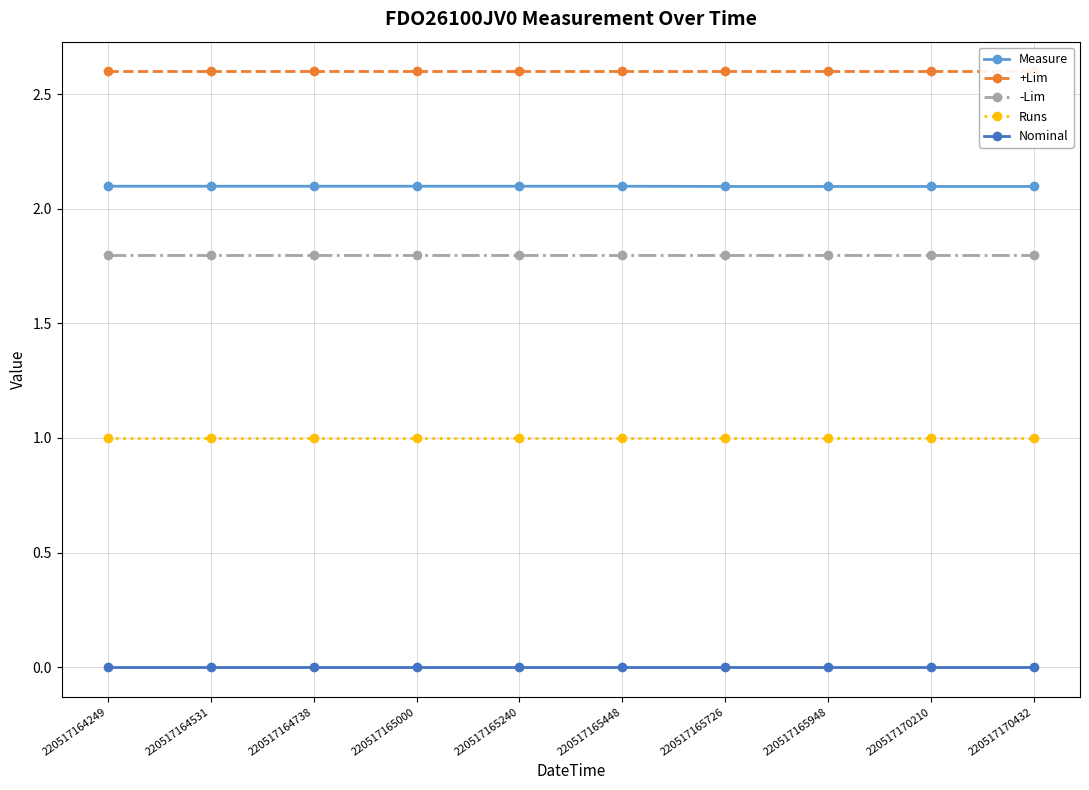

What are all the series names shown in the legend?

Measure, +Lim, -Lim, Runs, Nominal